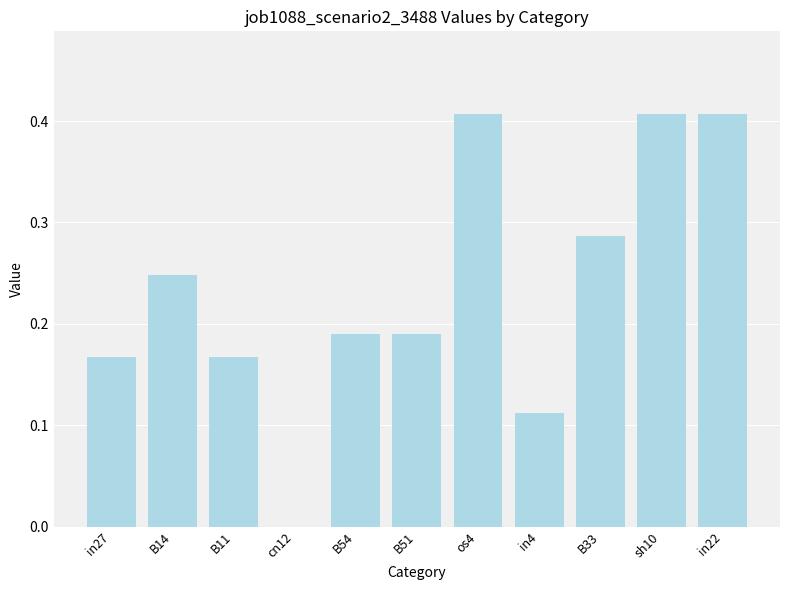

What is the change in value from in27 to in4?

-0.1